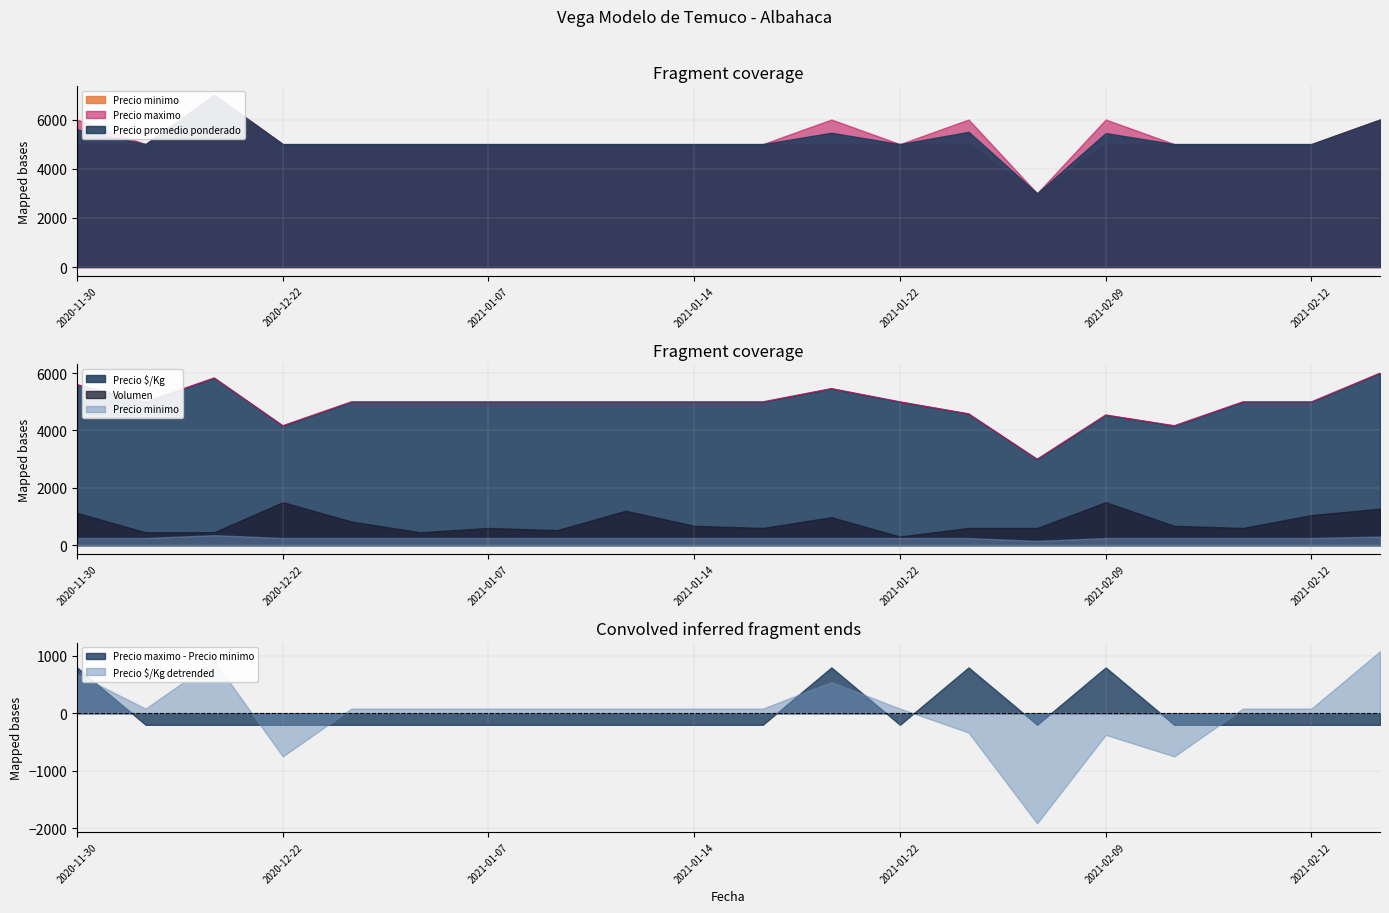

True or false: Volumen and Precio $/Kg intersect in this chart.

False